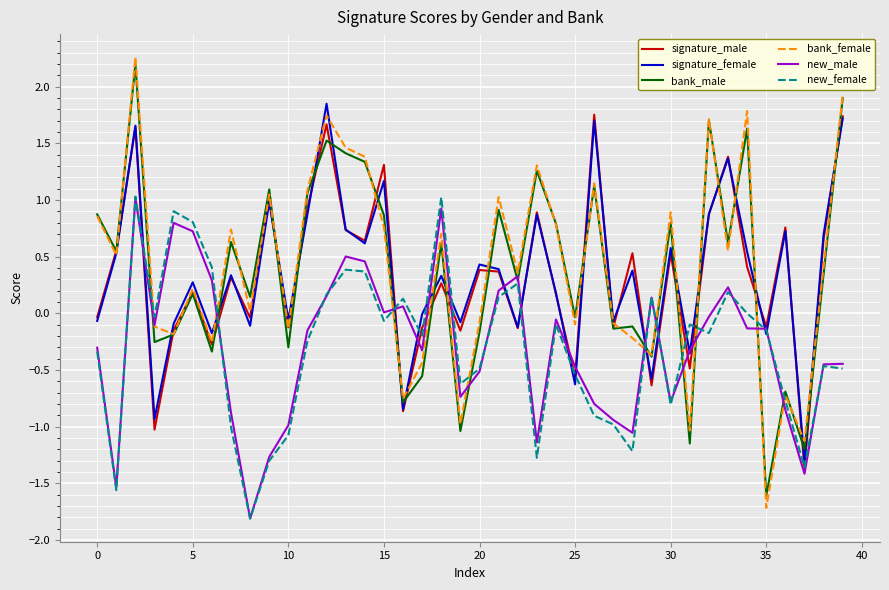

Which series has the widest spread of values?

bank_female